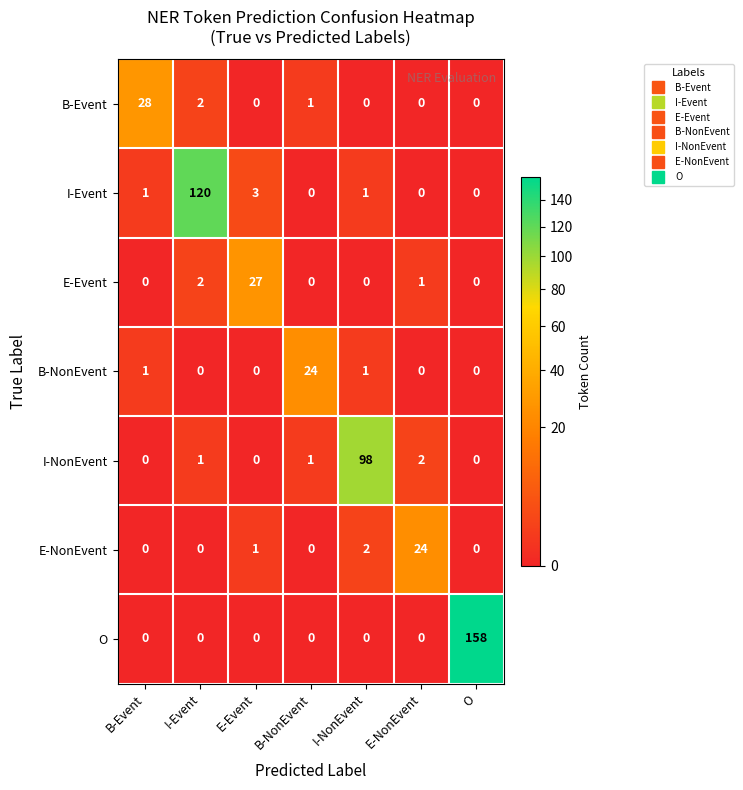

Between E-Event and E-NonEvent, which series saw the biggest shift?

E-Event